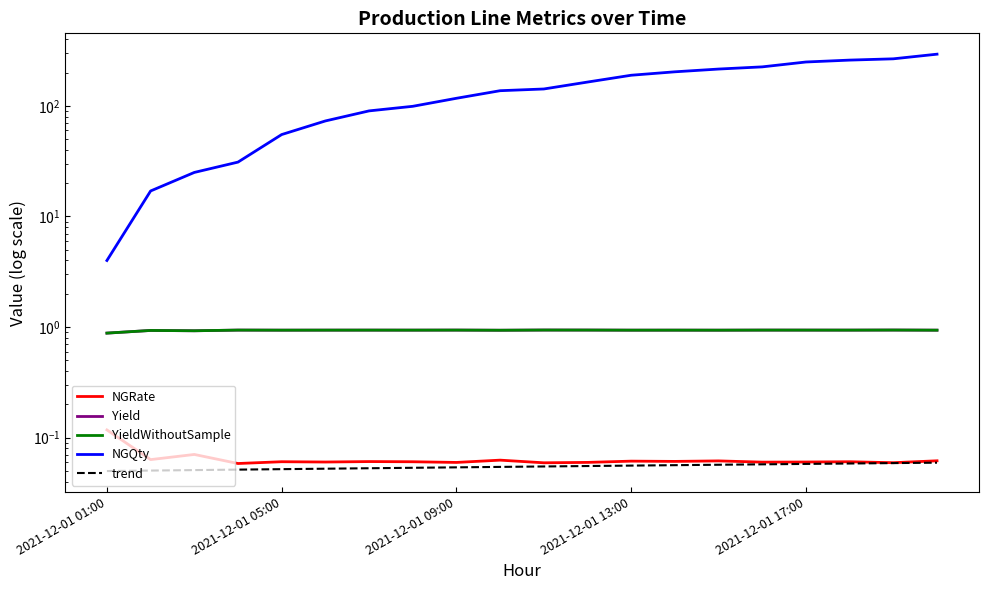

Between 9 and 13, which is larger?

9